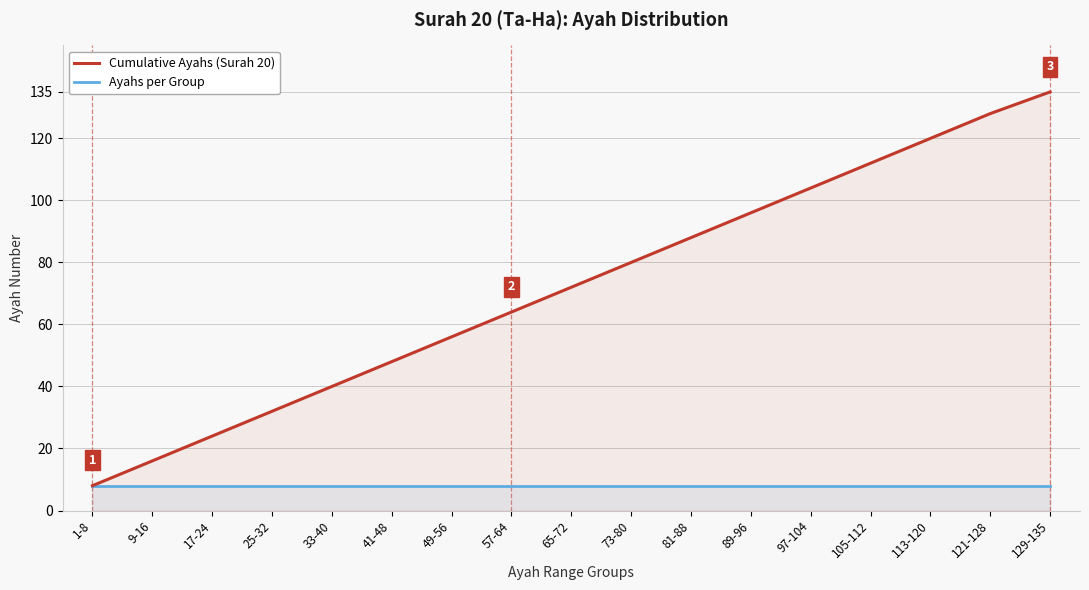

True or false: Ayahs per Group and Cumulative Ayahs (Surah 20) cross at least once.

False